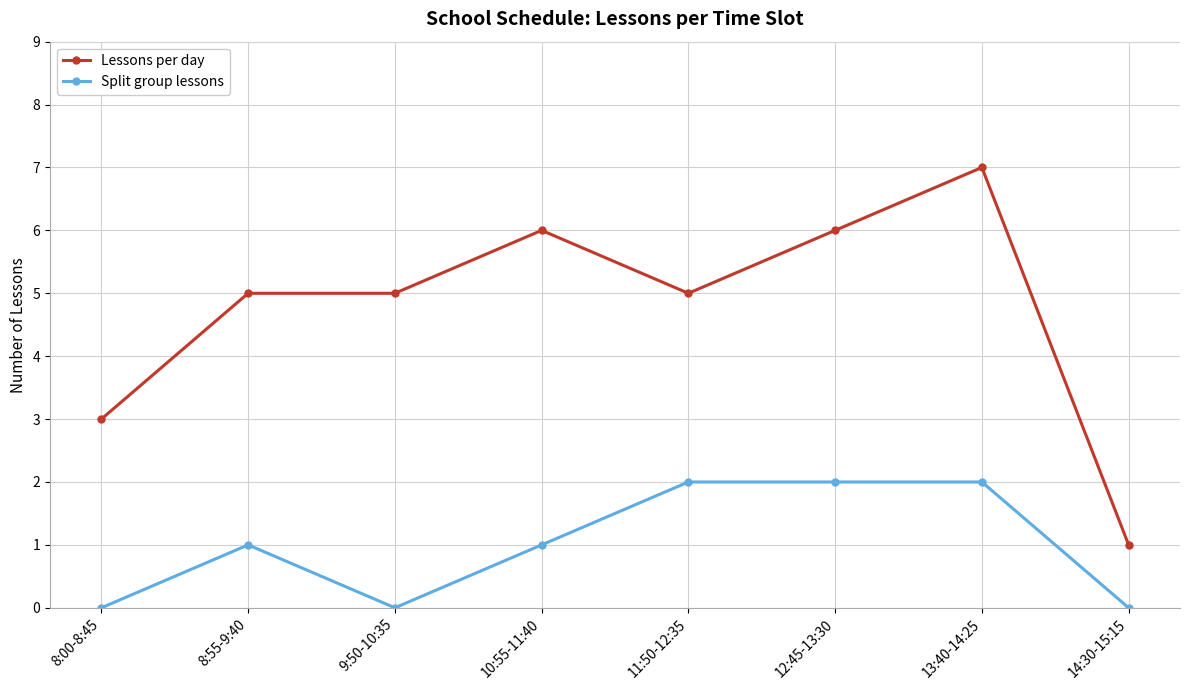

What is the label of the 6th point from the left?

12:45-13:30